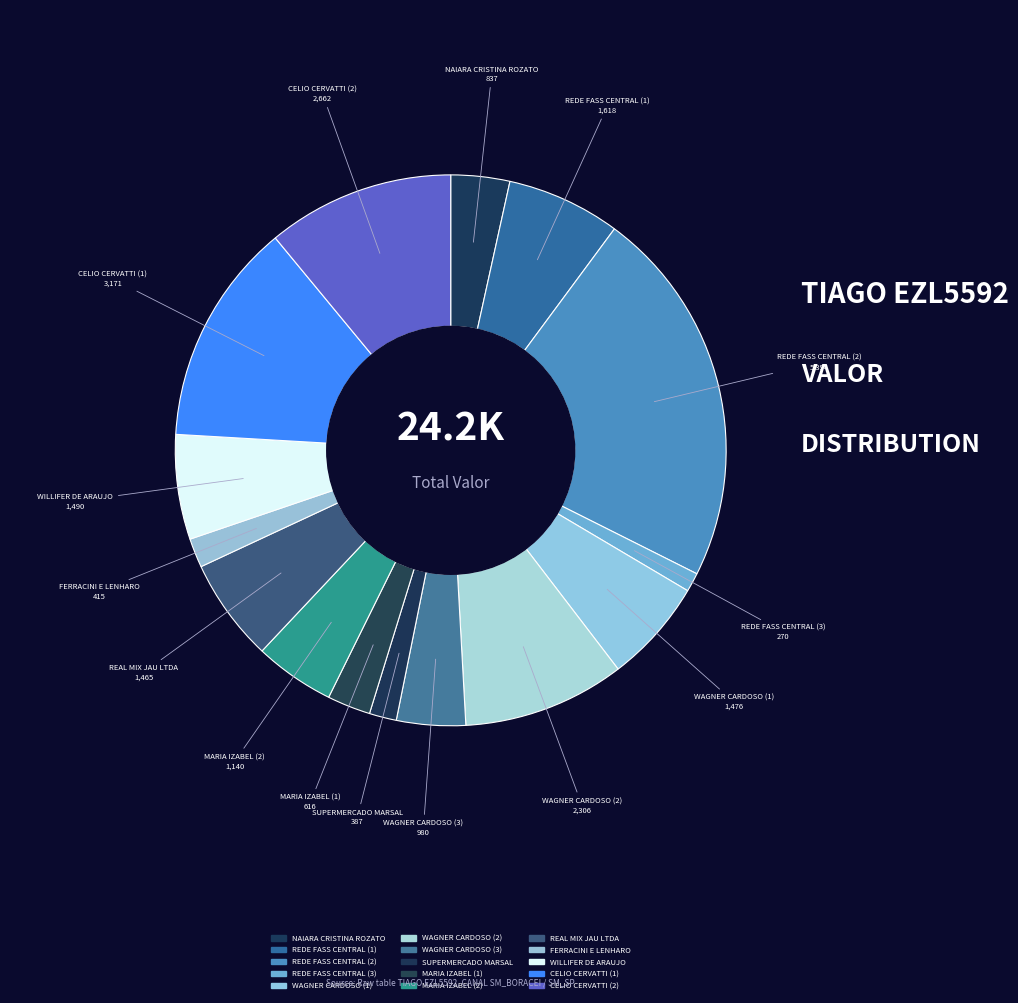

How many segments does this pie chart have?

15